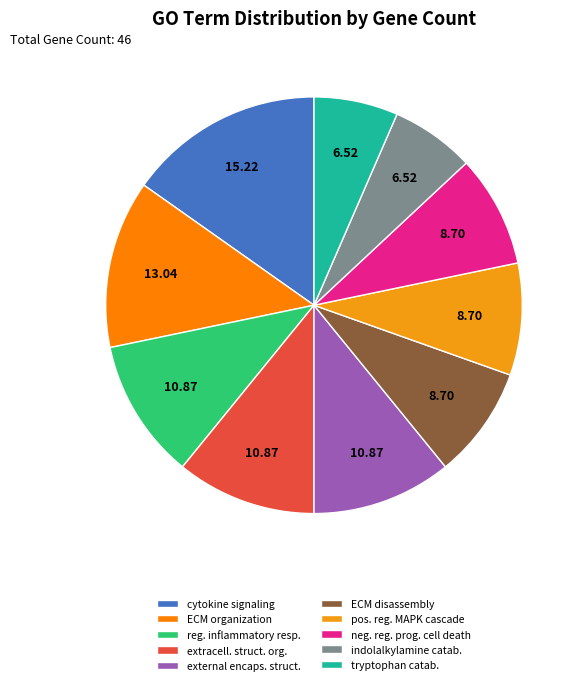

How many segments does this pie chart have?

10